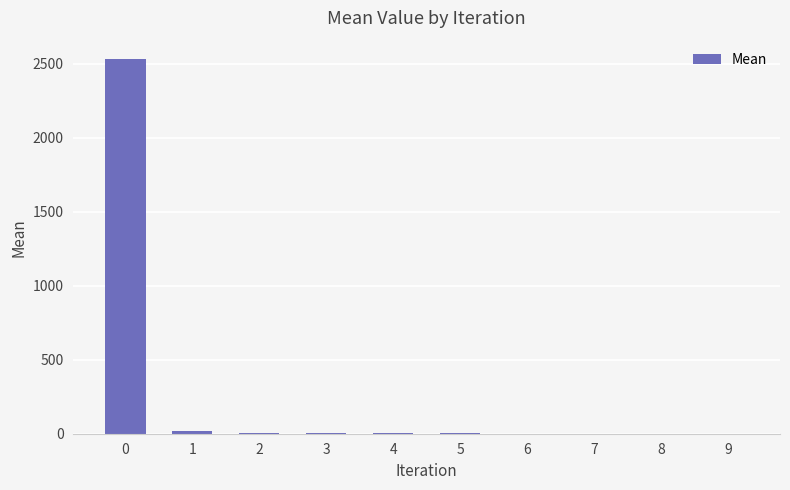

What is the maximum value shown in the chart?

2528.6